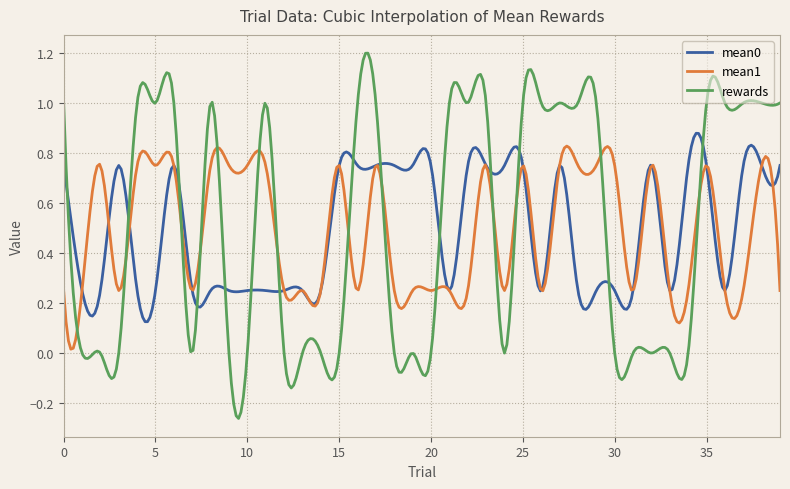

Which series has the largest range (max minus min)?

rewards